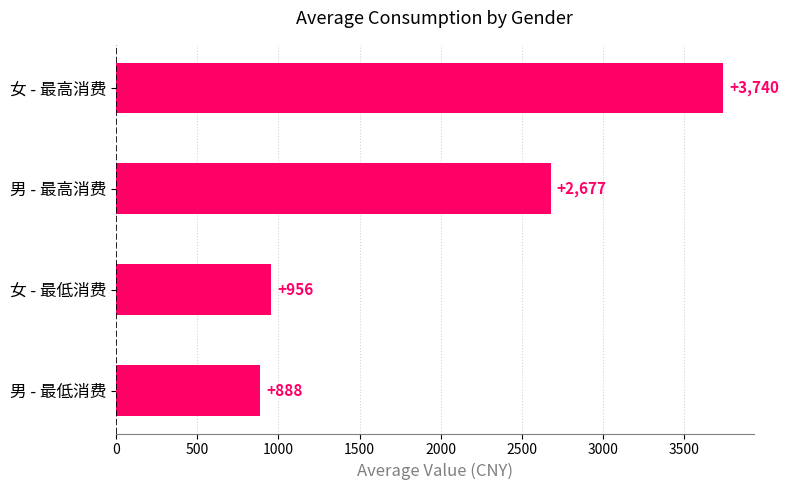

How many bars are there in total?

4